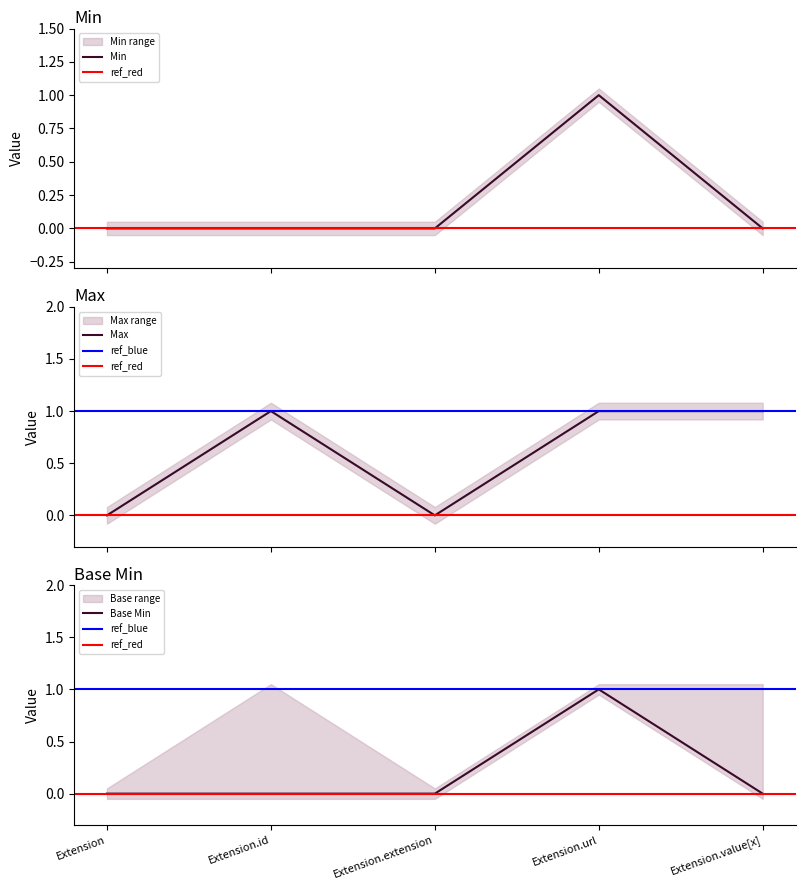

What is the highest value of the Max series?

1